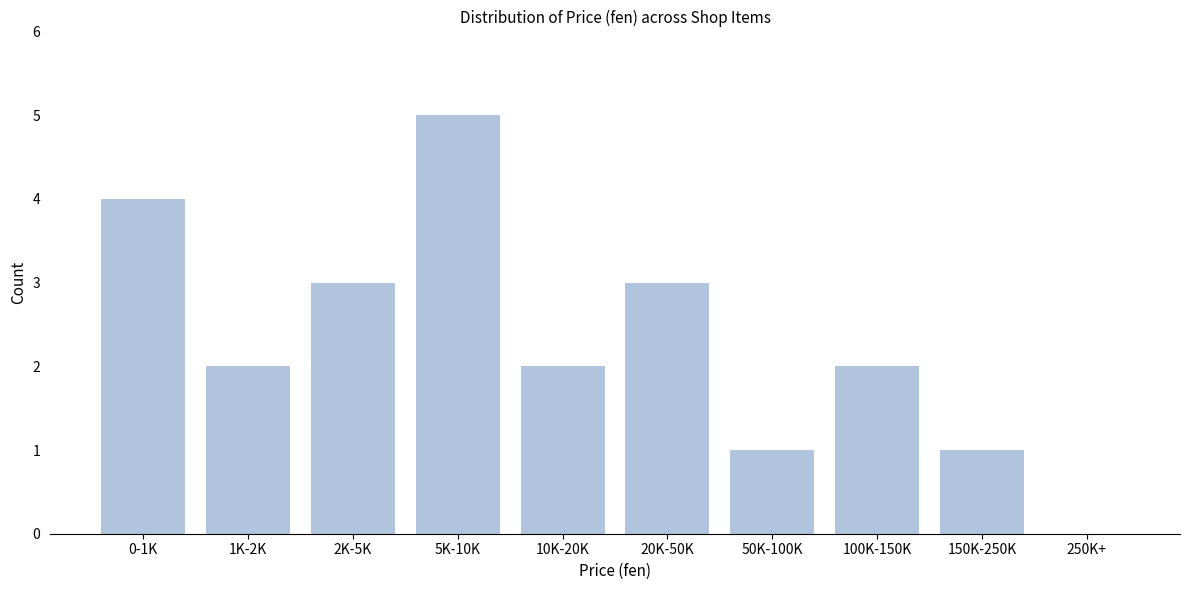

Reading right to left, list all the values displayed in this chart.

250K+=0	150K-250K=1	100K-150K=2	50K-100K=1	20K-50K=3	10K-20K=2	5K-10K=5	2K-5K=3	1K-2K=2	0-1K=4